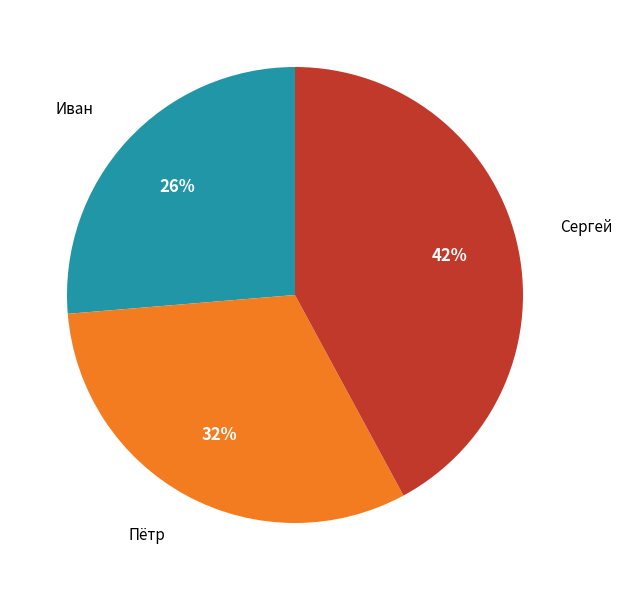

To the nearest percent, what is the average slice percentage?

33%